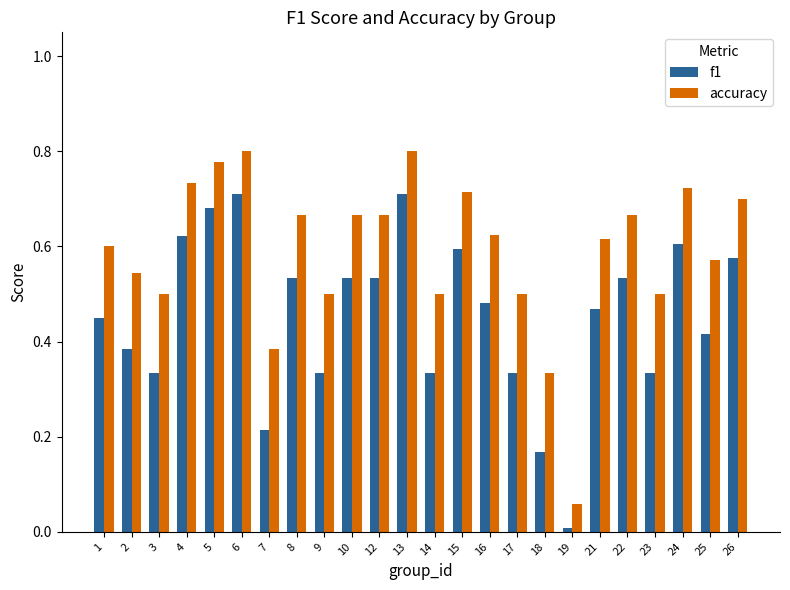

The value of accuracy at 22 is 0.3. True or false?

False